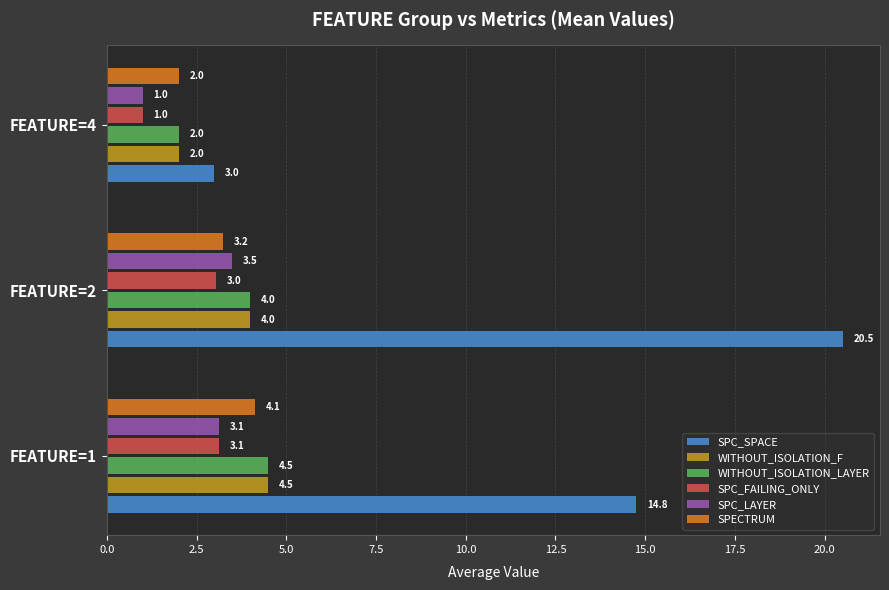

Which label corresponds to the largest value in the chart?

FEATURE=2